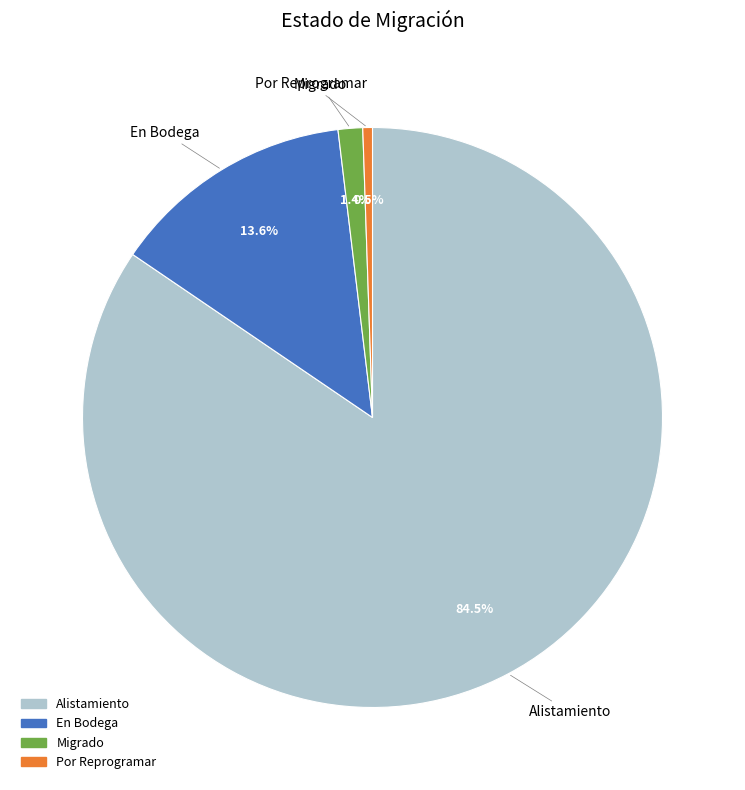

Between Alistamiento and Por Reprogramar, which is larger?

Alistamiento